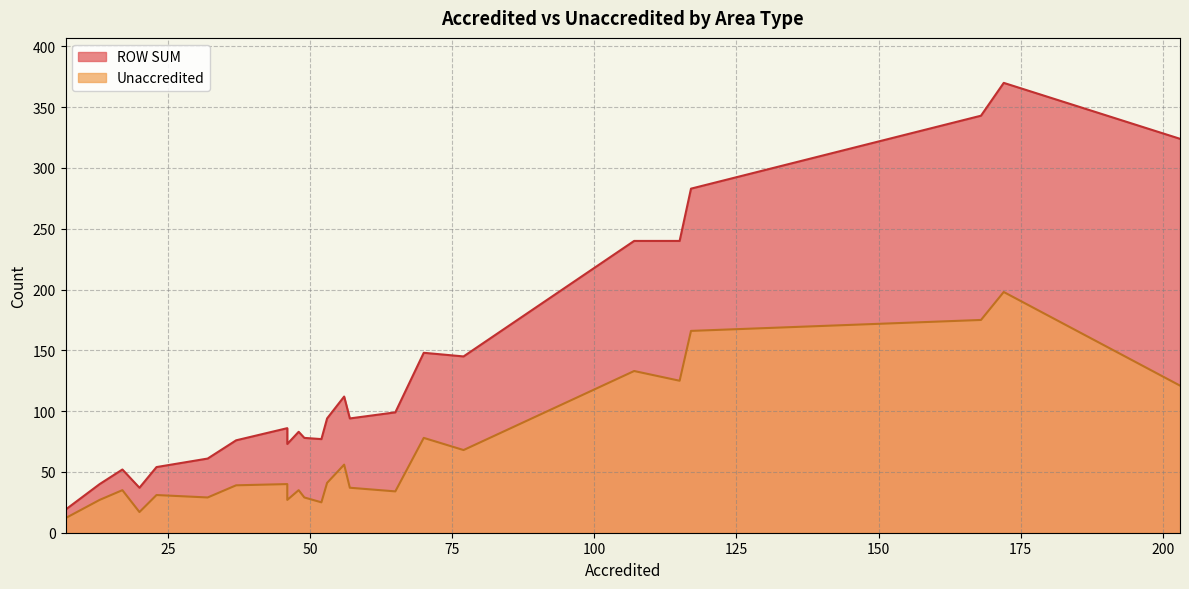

What are all the series names shown in the legend?

ROW SUM, Unaccredited